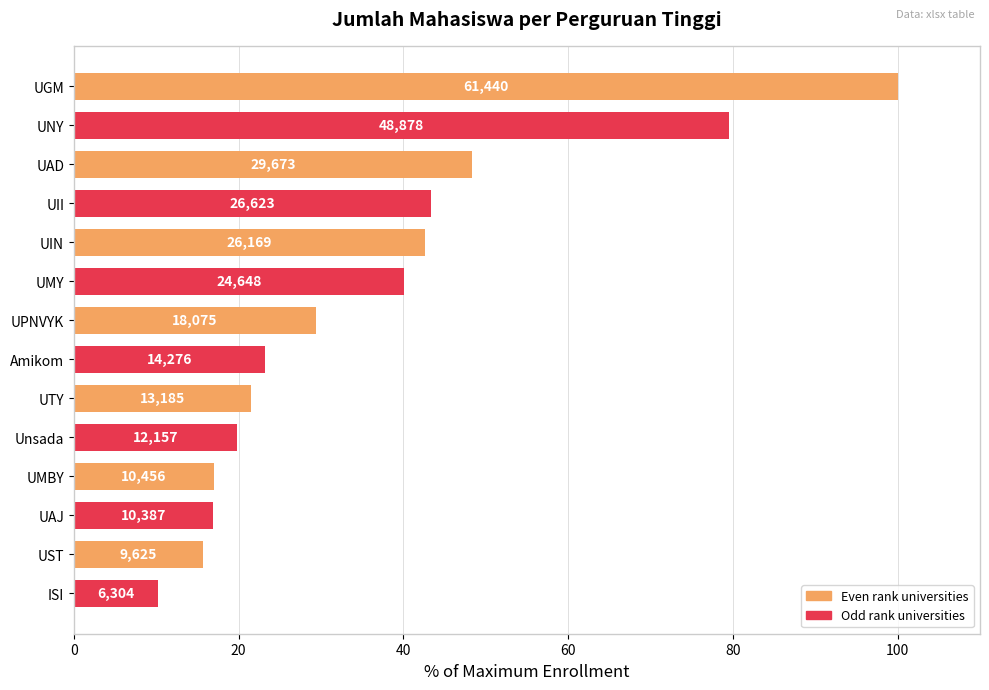

How many bars are there in total?

14